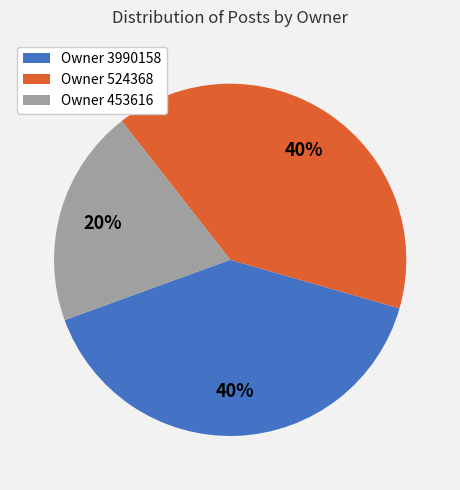

Is there any slice that represents more than half of the pie?

No